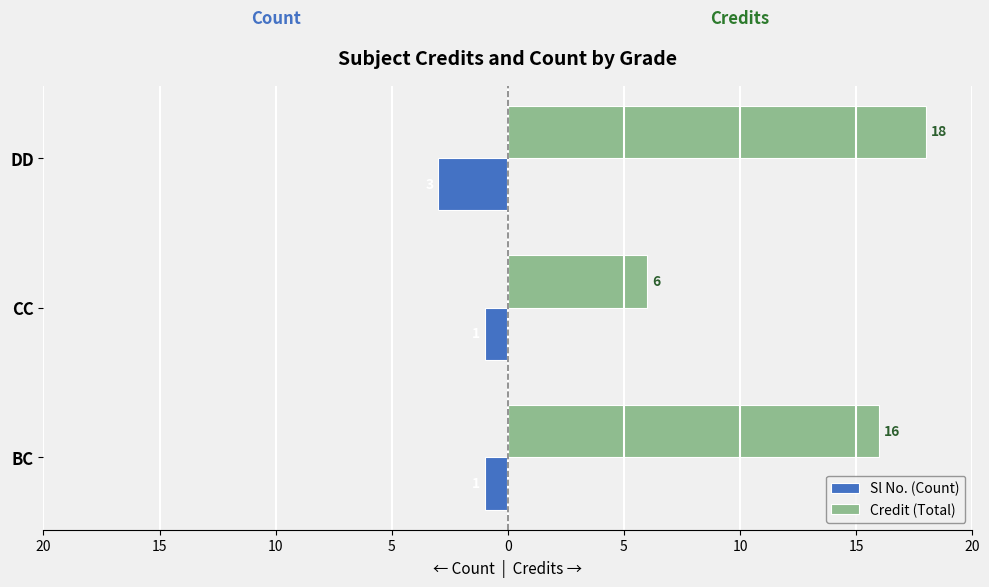

What is the maximum value shown in the chart?

18